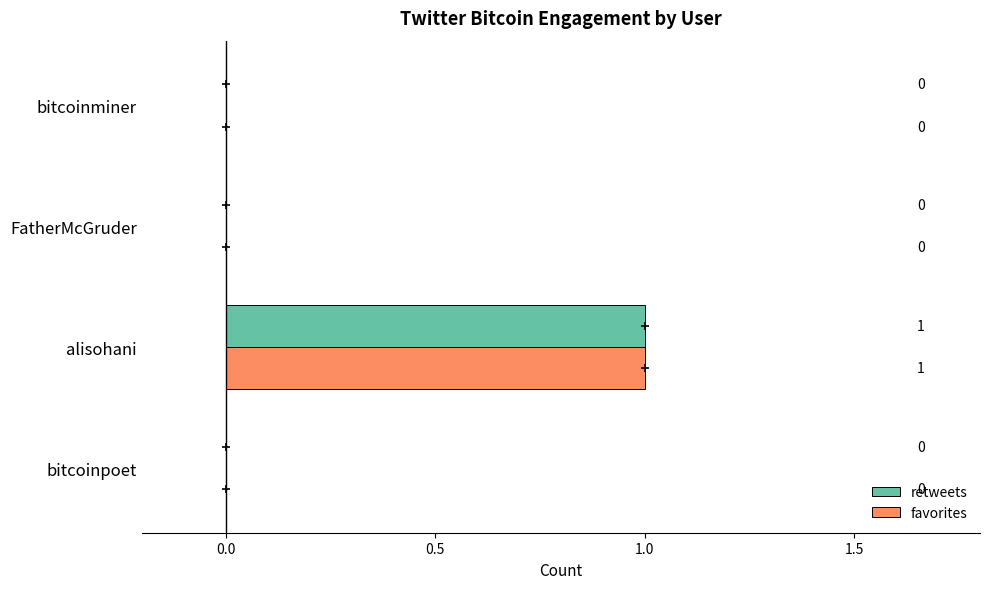

How many values in the retweets series exceed 0?

1